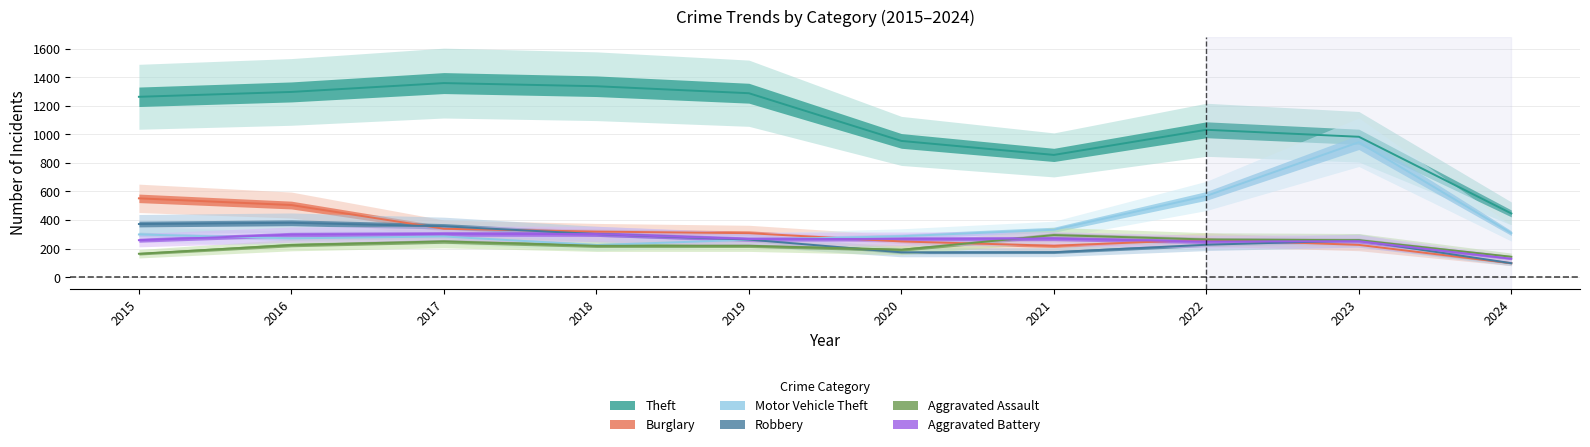

How many data points in Aggravated Assault are above 225?

4